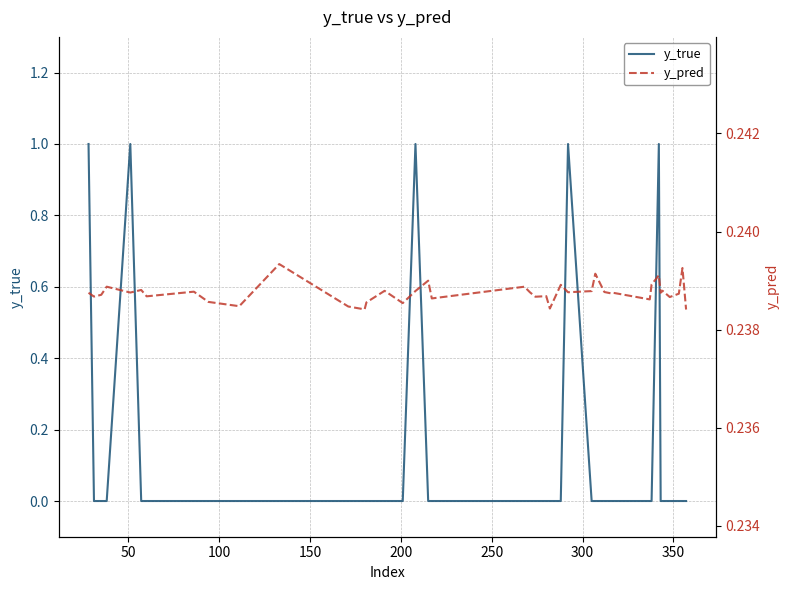

Reading left to right, list all the values displayed in this chart.

y_true: 1.0	0.0	0.0	0.0	1.0	0.0	0.0	0.0	0.0	0.0	0.0	0.0	0.0	0.0	0.0	0.0	1.0	0.0	0.0	0.0	0.0	0.0	0.0	0.0	0.0	1.0	0.0	0.0	0.0	0.0	0.0	0.0	0.0	1.0	0.0	0.0	0.0	0.0	0.0	0.0
y_pred: 0.2	0.2	0.2	0.2	0.2	0.2	0.2	0.2	0.2	0.2	0.2	0.2	0.2	0.2	0.2	0.2	0.2	0.2	0.2	0.2	0.2	0.2	0.2	0.2	0.2	0.2	0.2	0.2	0.2	0.2	0.2	0.2	0.2	0.2	0.2	0.2	0.2	0.2	0.2	0.2